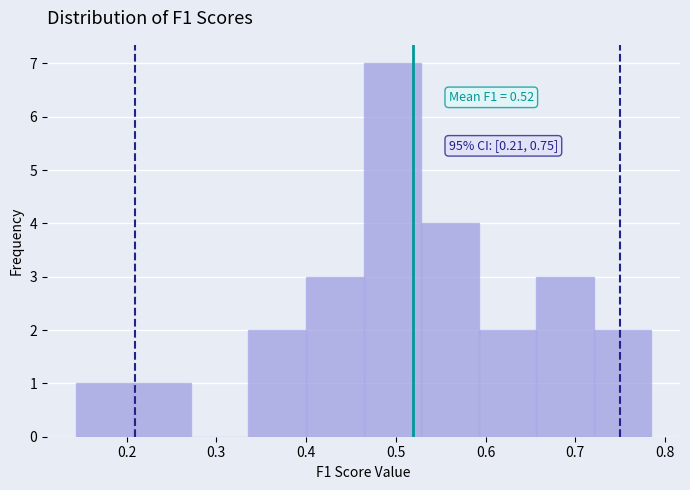

Which range on the x-axis has the tallest bar?

0.46 to 0.53